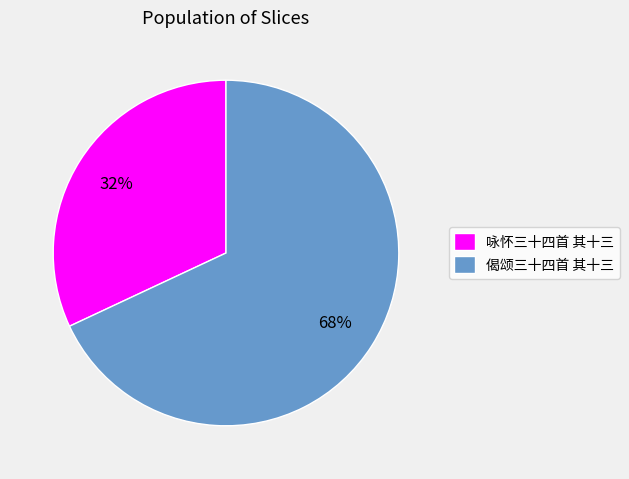

Approximately how many times larger is the value at 咏怀三十四首 其十三 compared to 偈颂三十四首 其十三?

0.5